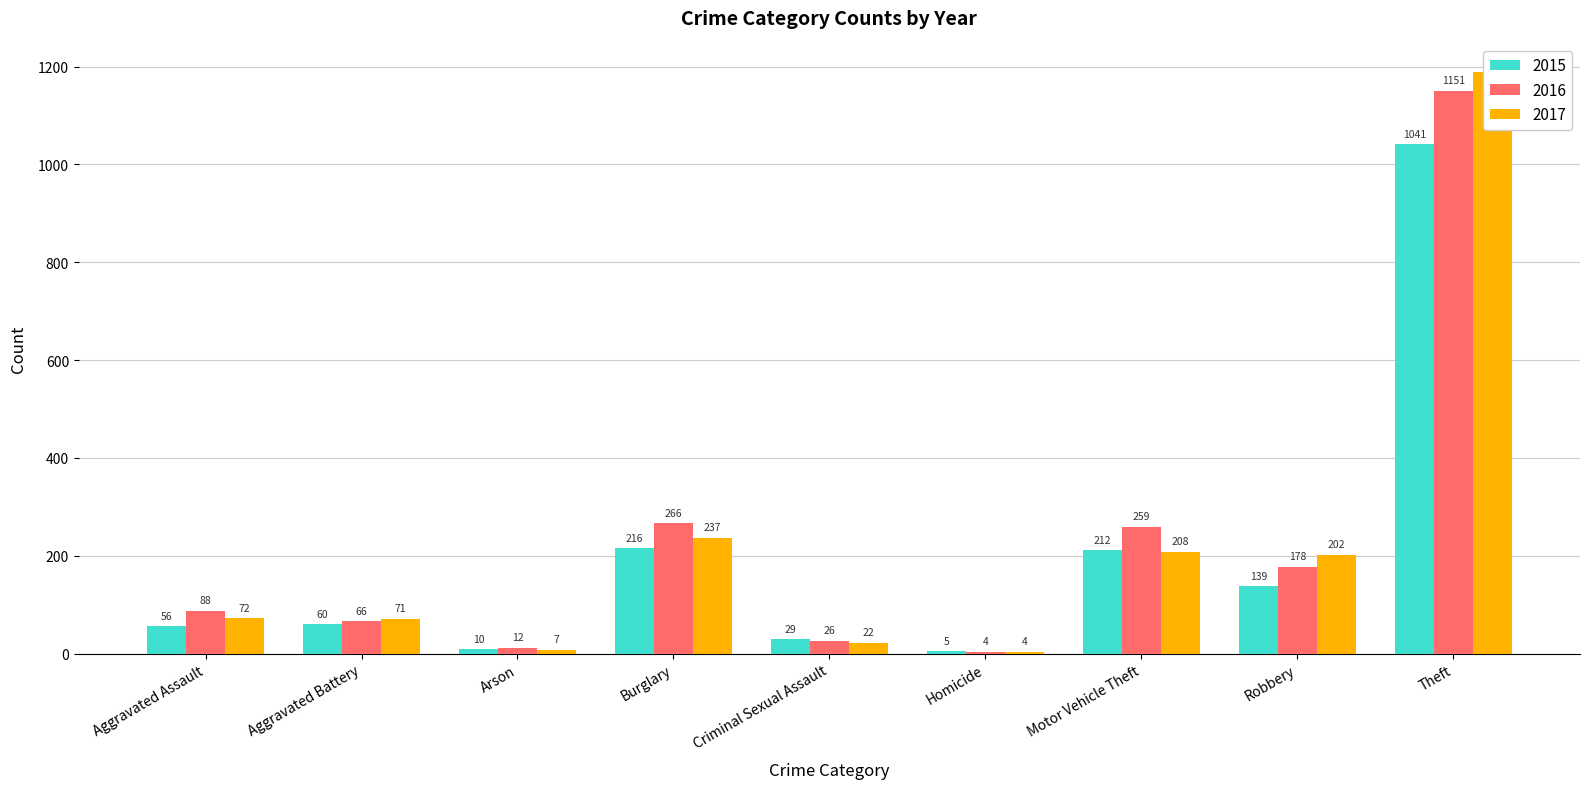

Is it true that 2017 equals 237 at Burglary?

True